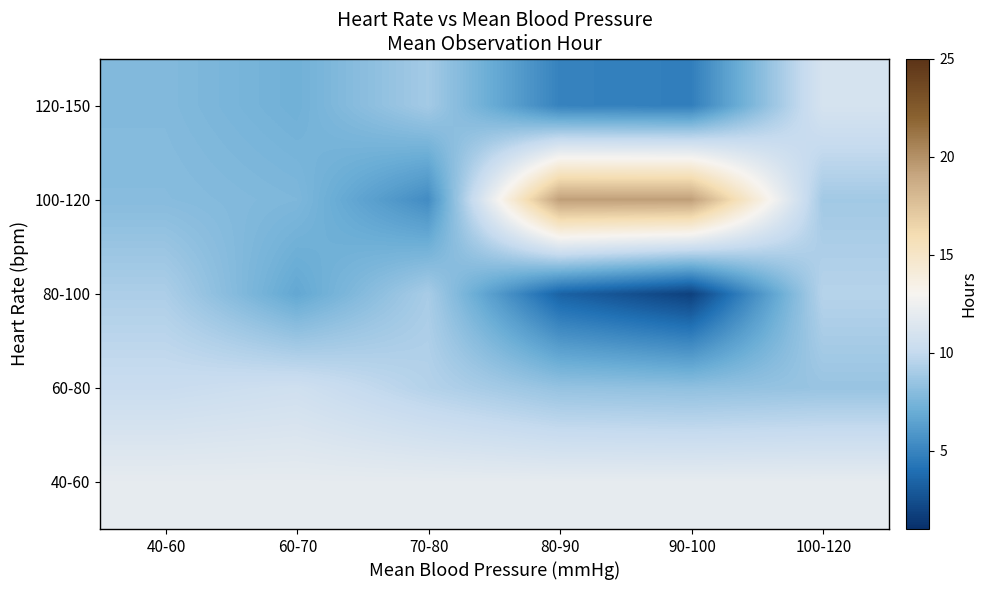

At how many categories does at least one series exceed 16?

2